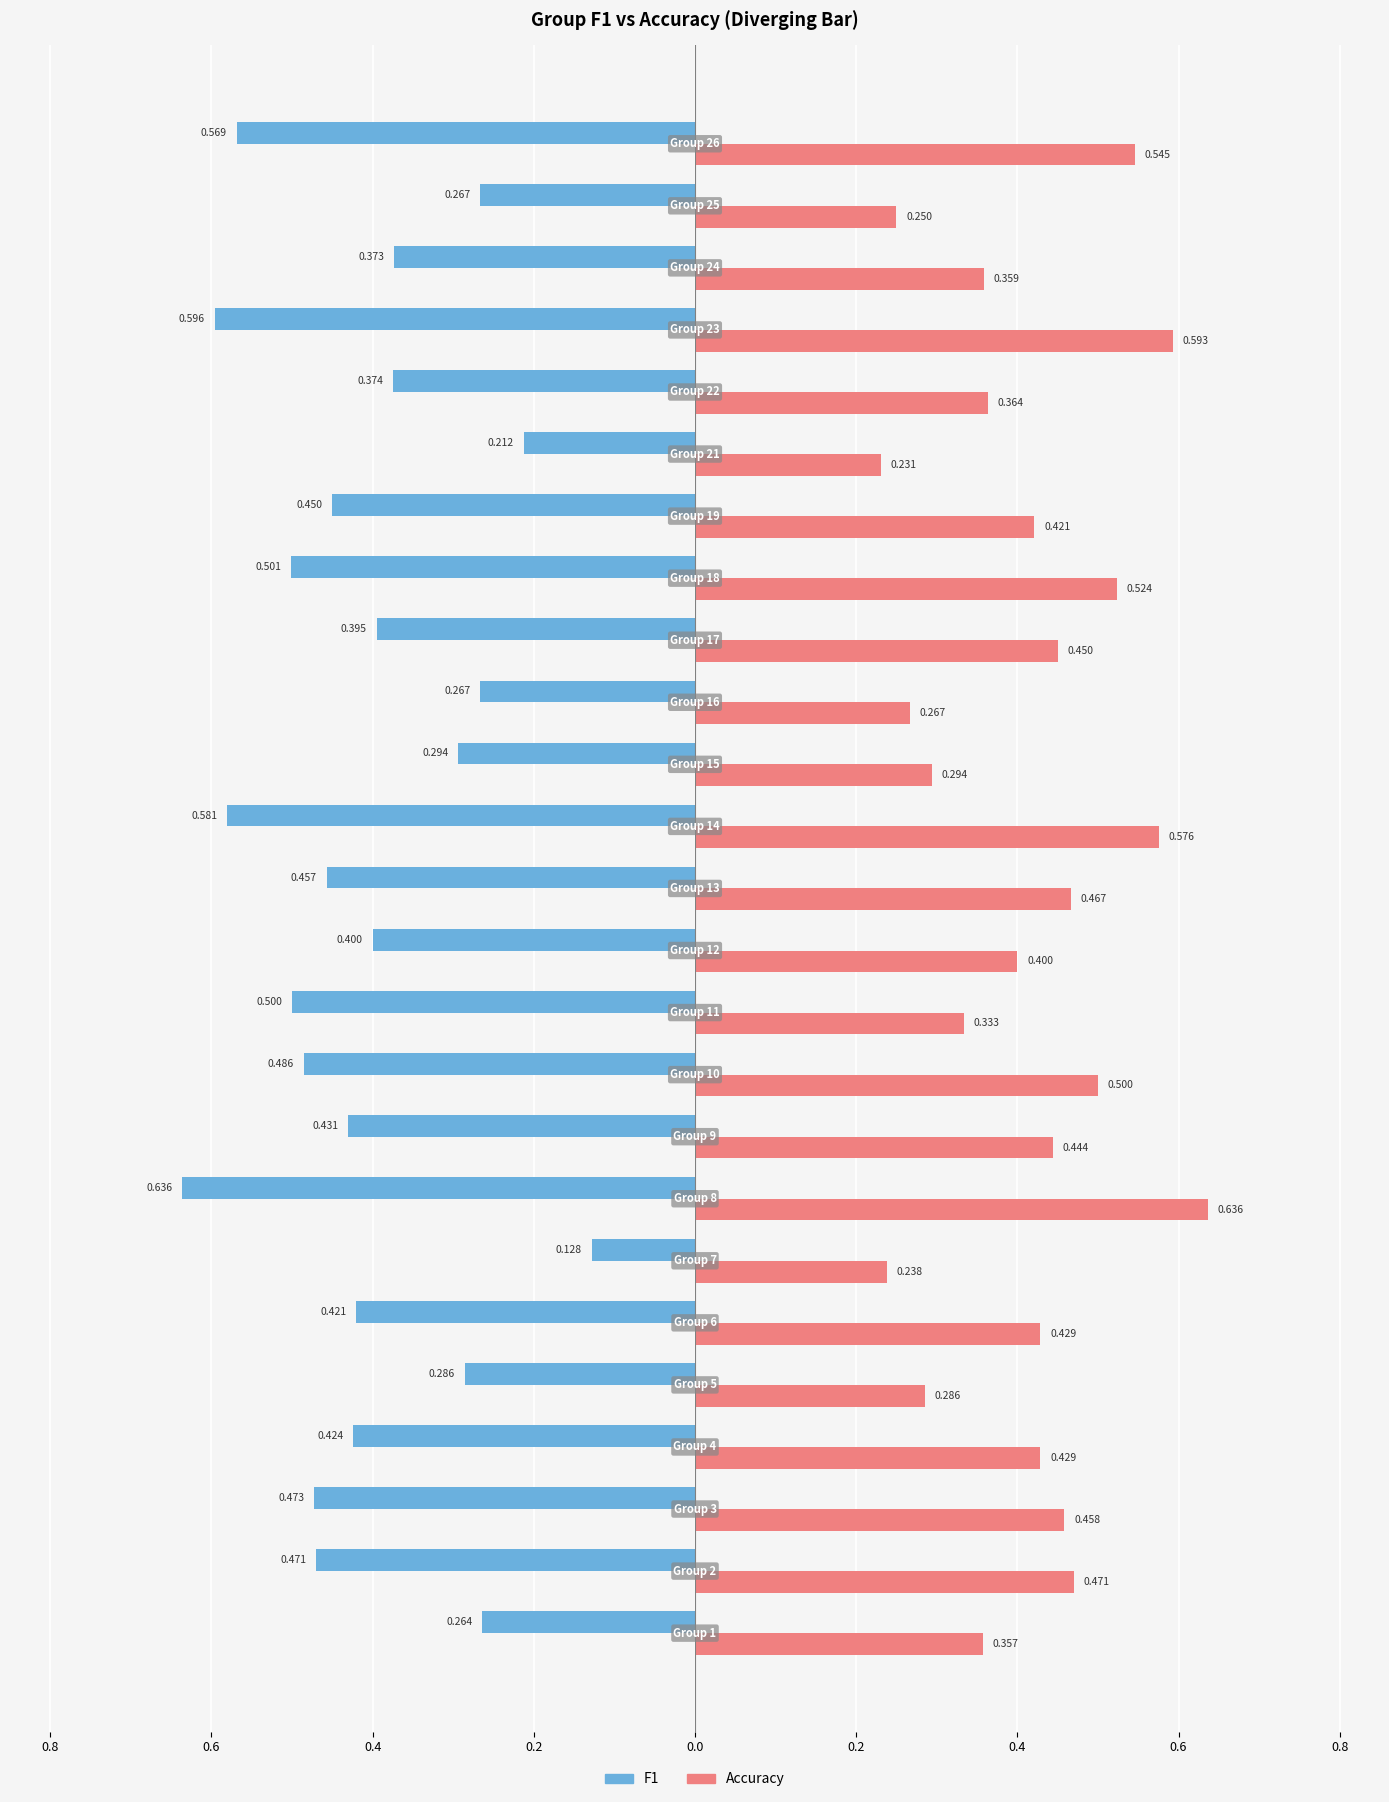

Reading left to right, transcribe all the data shown in this chart.

F1: -0.3	-0.5	-0.5	-0.4	-0.3	-0.4	-0.1	-0.6	-0.4	-0.5	-0.5	-0.4	-0.5	-0.6	-0.3	-0.3	-0.4	-0.5	-0.5	-0.2	-0.4	-0.6	-0.4	-0.3	-0.6
Accuracy: 0.4	0.5	0.5	0.4	0.3	0.4	0.2	0.6	0.4	0.5	0.3	0.4	0.5	0.6	0.3	0.3	0.5	0.5	0.4	0.2	0.4	0.6	0.4	0.2	0.5